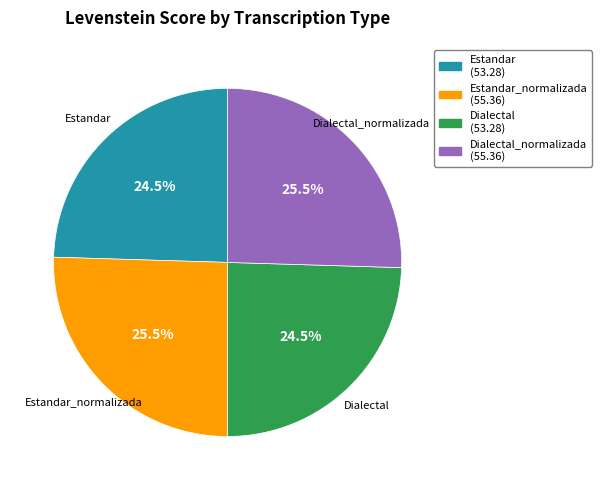

Does any single category account for the majority?

No